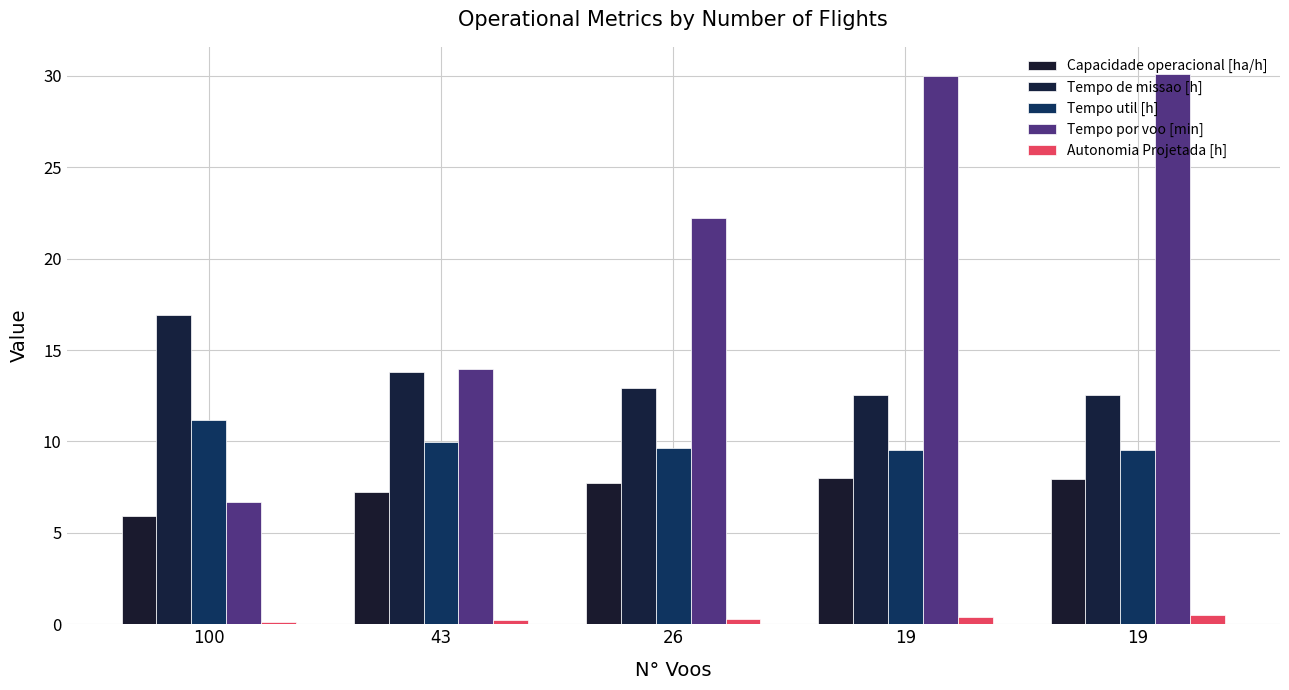

Between 100 and 26, which series saw the biggest shift?

Tempo por voo [min]